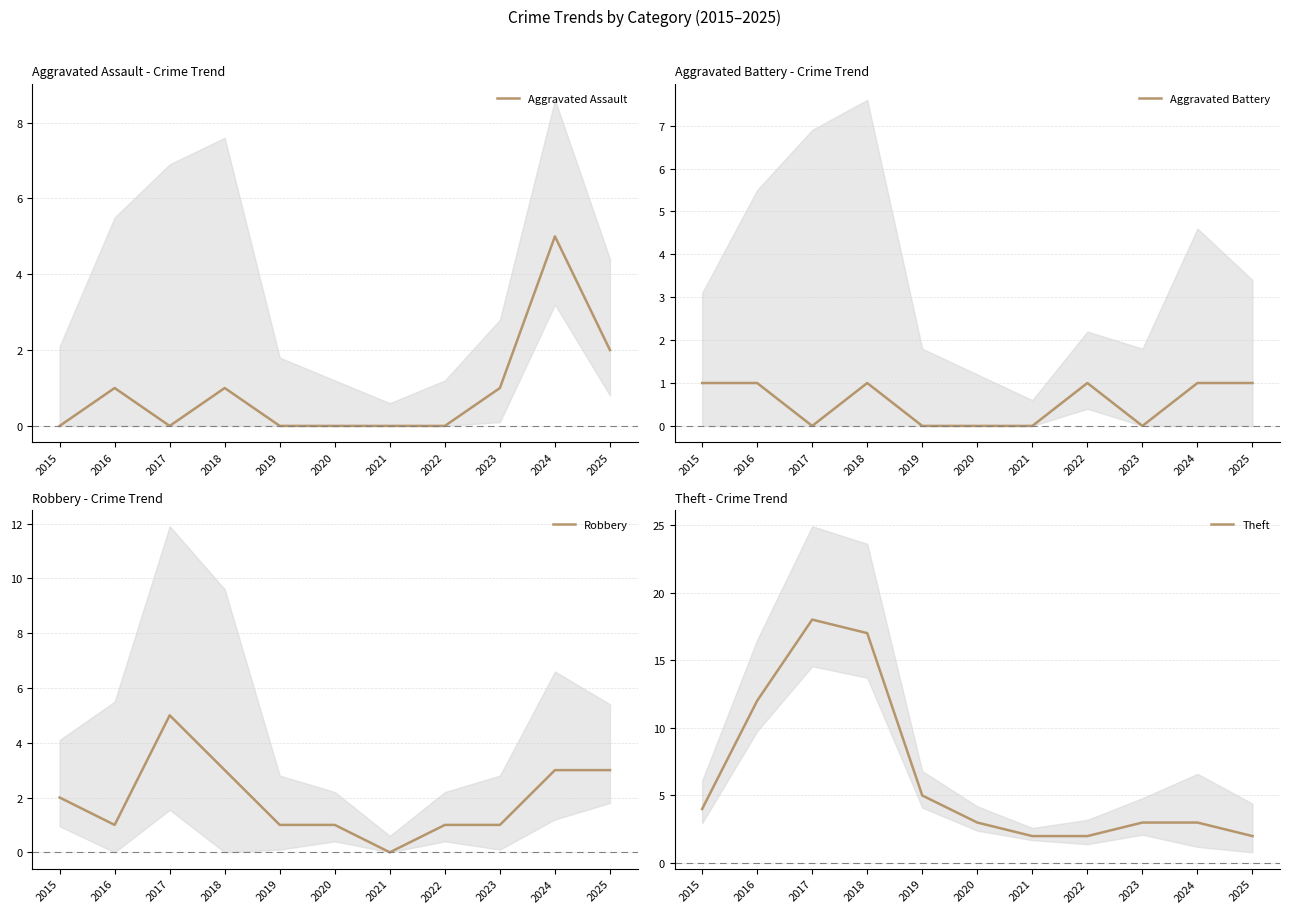

True or false: Aggravated Assault and Aggravated Battery intersect in this chart.

True